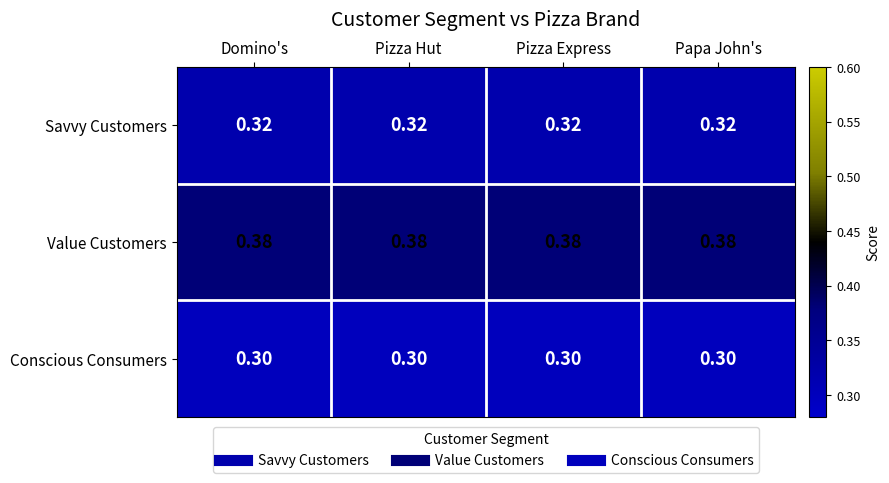

Is the value of Conscious Consumers at Pizza Hut greater than the value of Savvy Customers at Pizza Express?

No